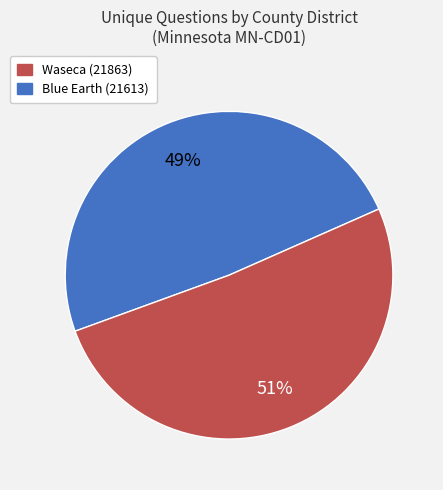

To the nearest percent, what is the difference between the largest and smallest slice percentages?

2%